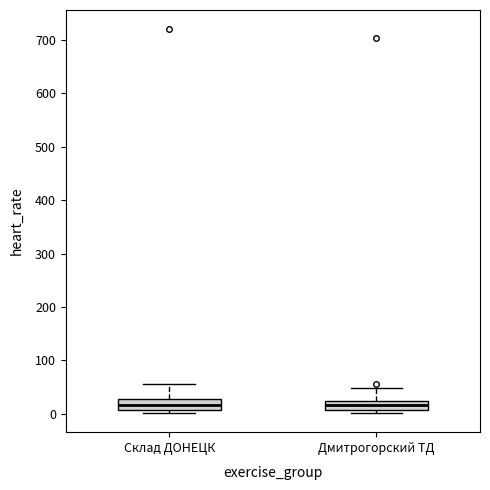

Reading left to right, transcribe this box plot: for each box, give where its median line is, the range the box spans, and where its two whiskers end, as read against the y-axis. The values are not printed on the chart, so give them approximately, as read against the axis.

Склад ДОНЕЦК: median 20, box 10 to 30, whiskers 0 to 60
Дмитрогорский ТД: median 20 (inside the box), box 10 to 20, whiskers 0 to 50